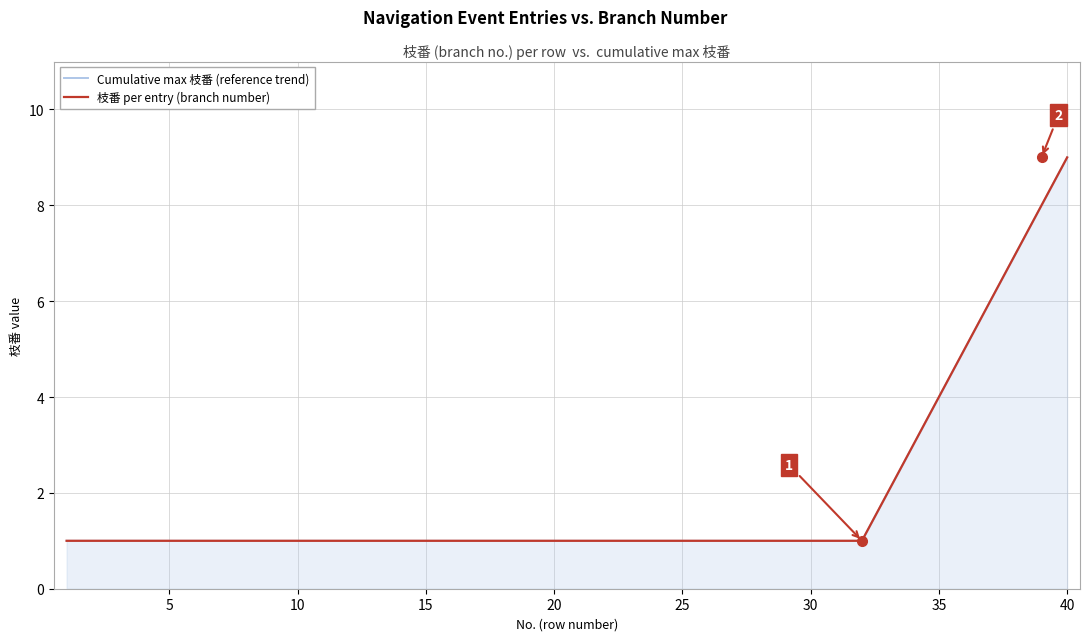

True or false: 枝番 per entry (branch number) has more than 1 points higher than both neighbors.

False